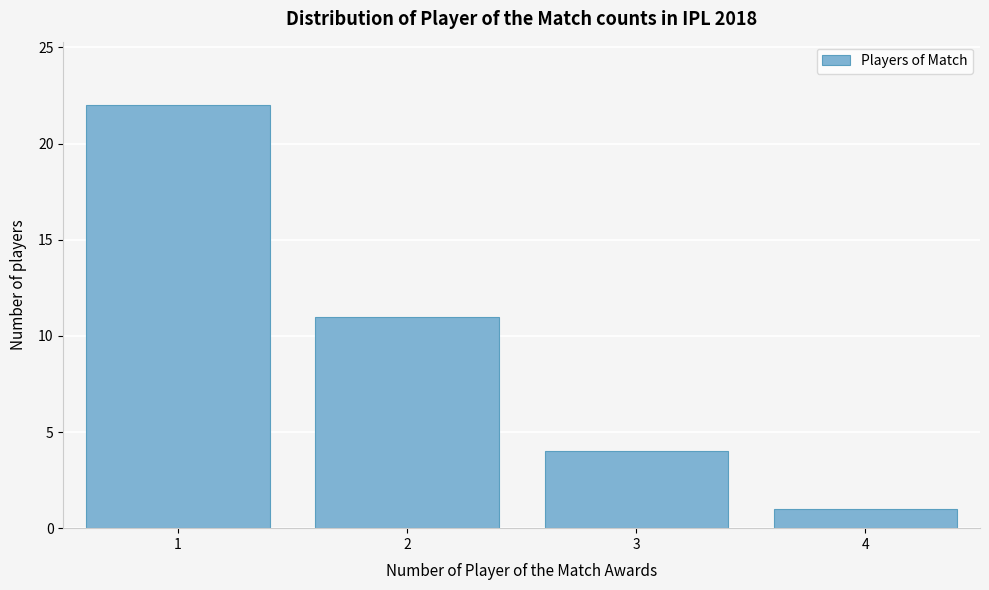

Reading left to right, extract all data points from this chart.

22	11	4	1